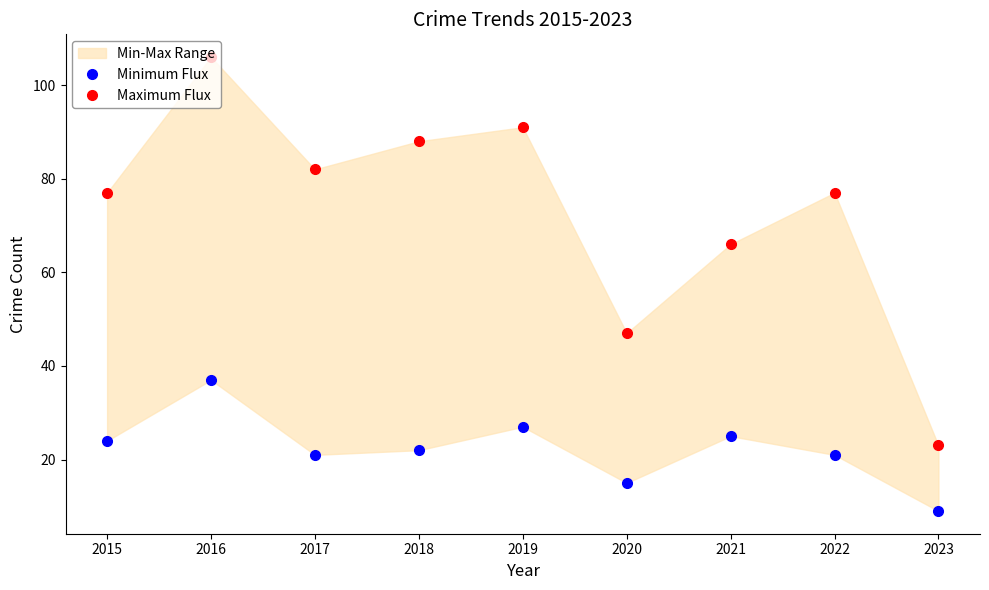

What is the sum of the Minimum Flux values at 2022 and 2017?

42